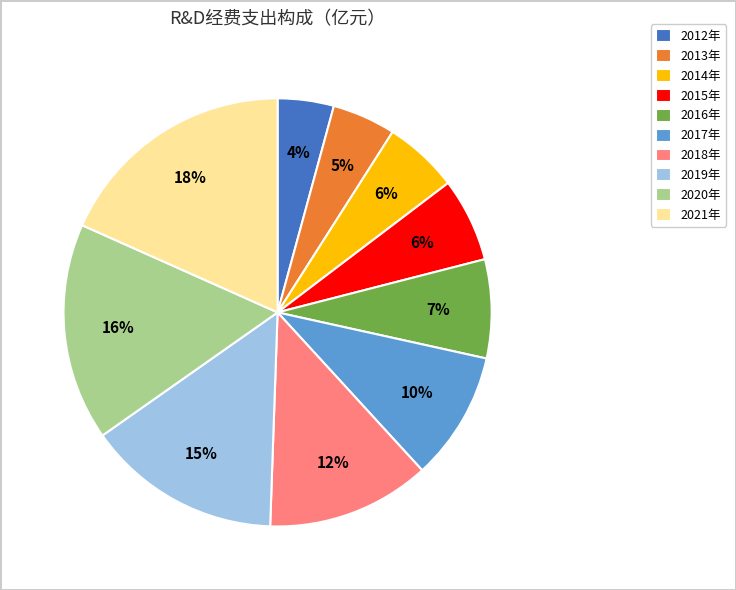

Which category has the smallest portion of the pie?

2012年